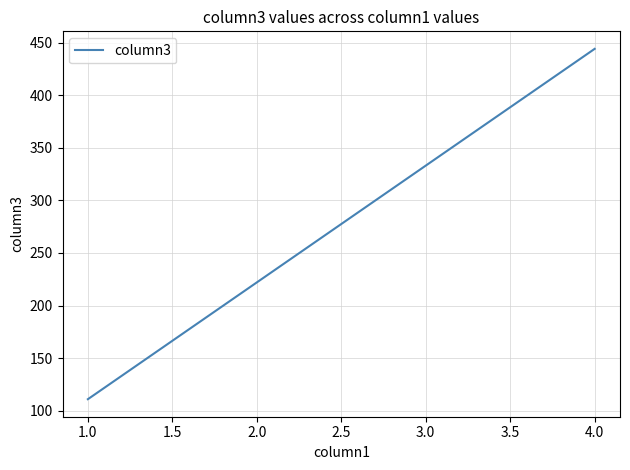

True or false: there are more than 2 points higher than both neighbors.

False